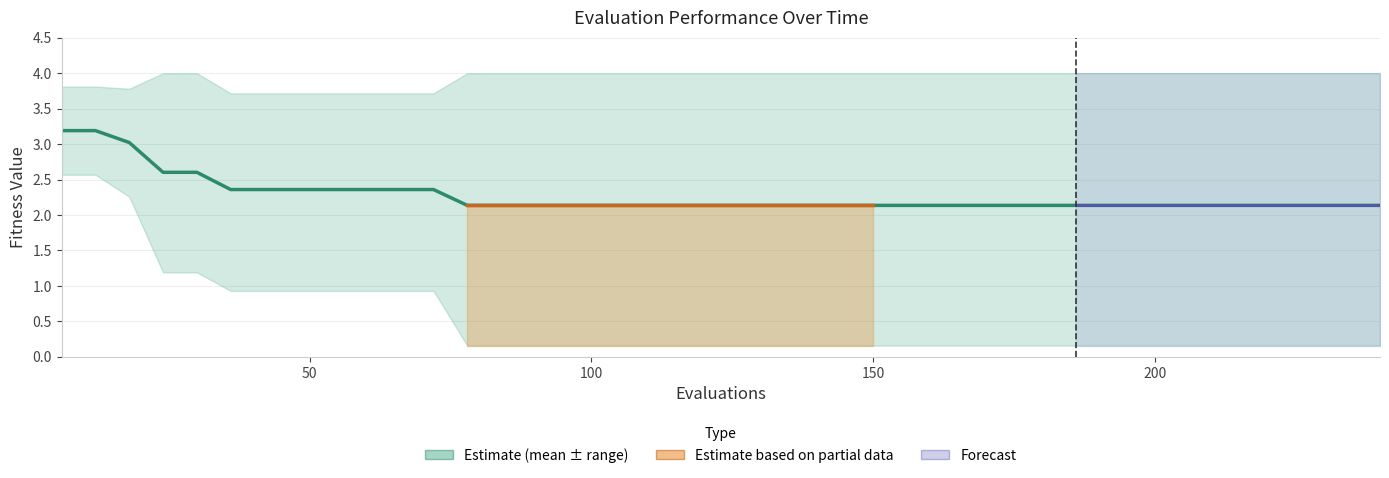

Which category has the lowest value across all series?

78